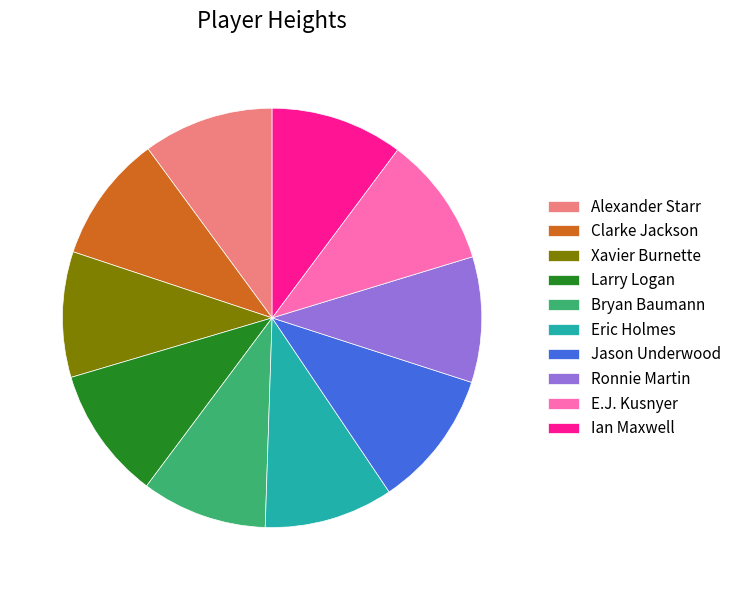

Is Ronnie Martin the majority of the pie?

No